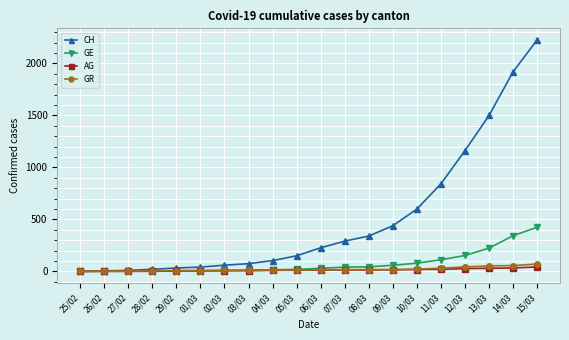

The value of GR at 07/03 is 17. True or false?

True